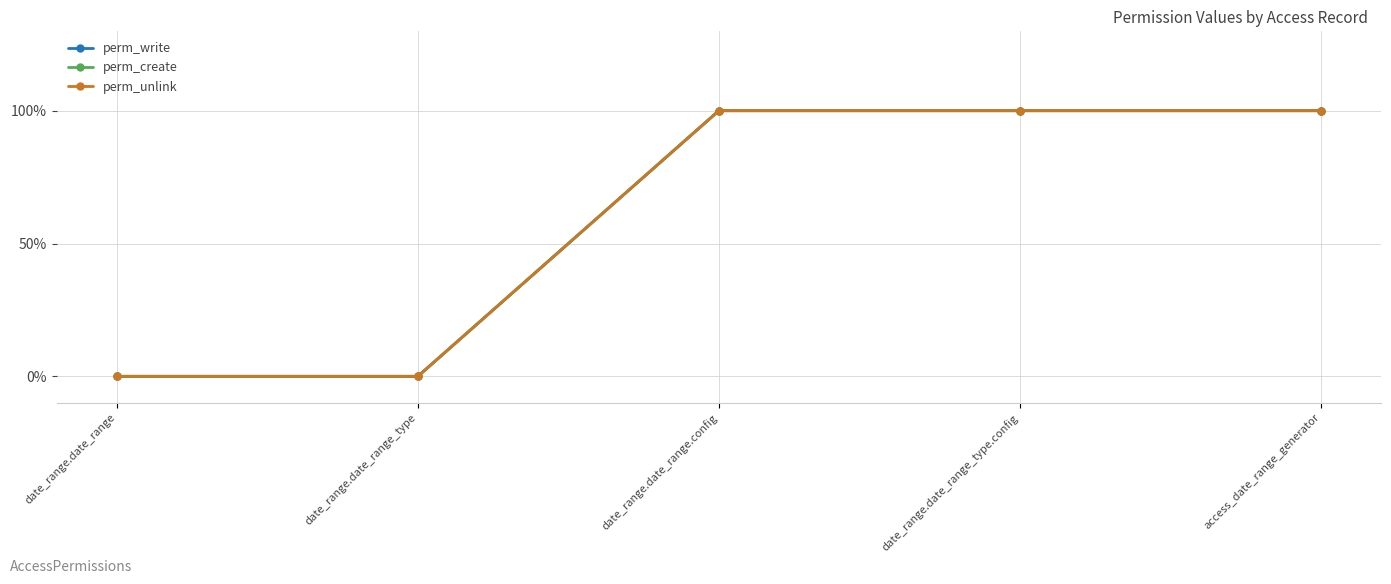

Does the chart have visible grid lines?

Yes